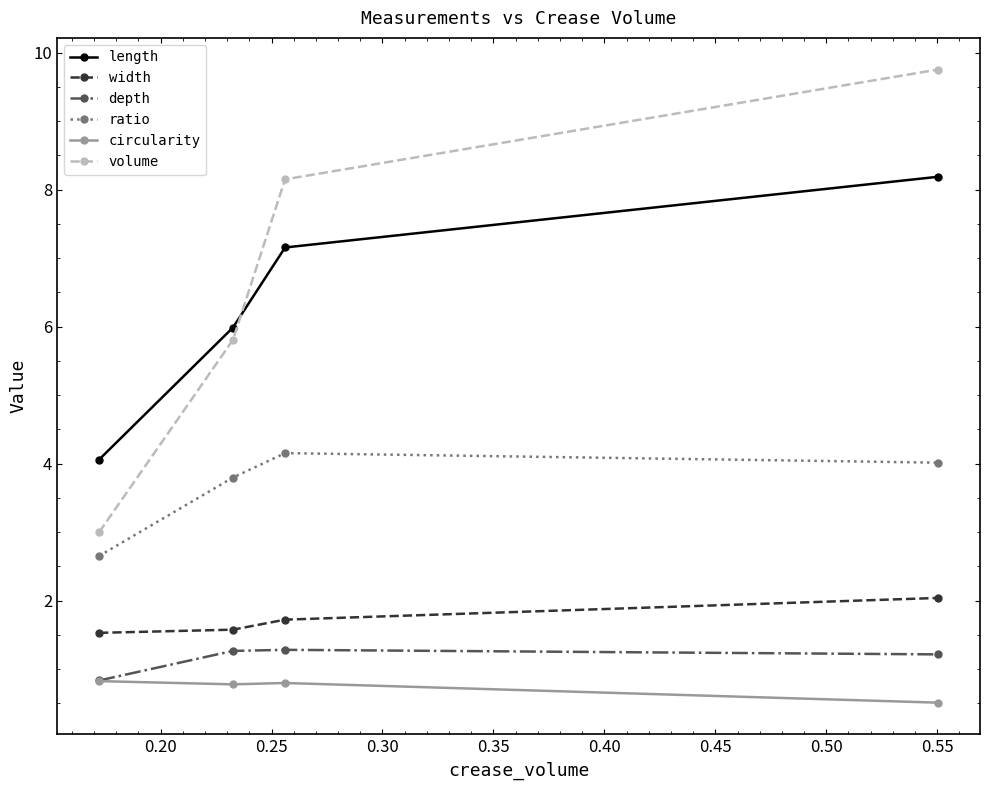

Which series has the widest spread of values?

volume